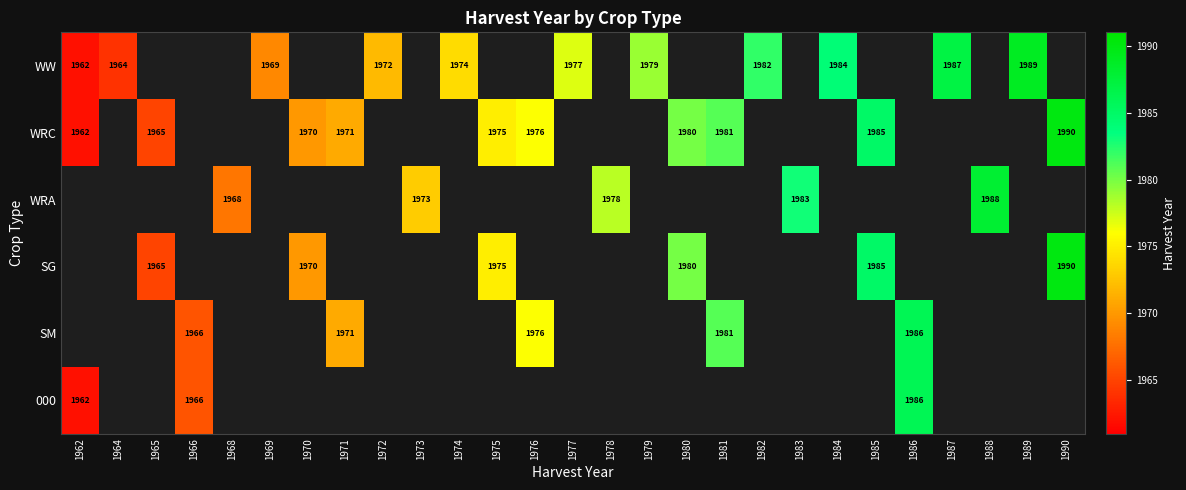

True or false: WW has a value of 1972 at 1972.

True